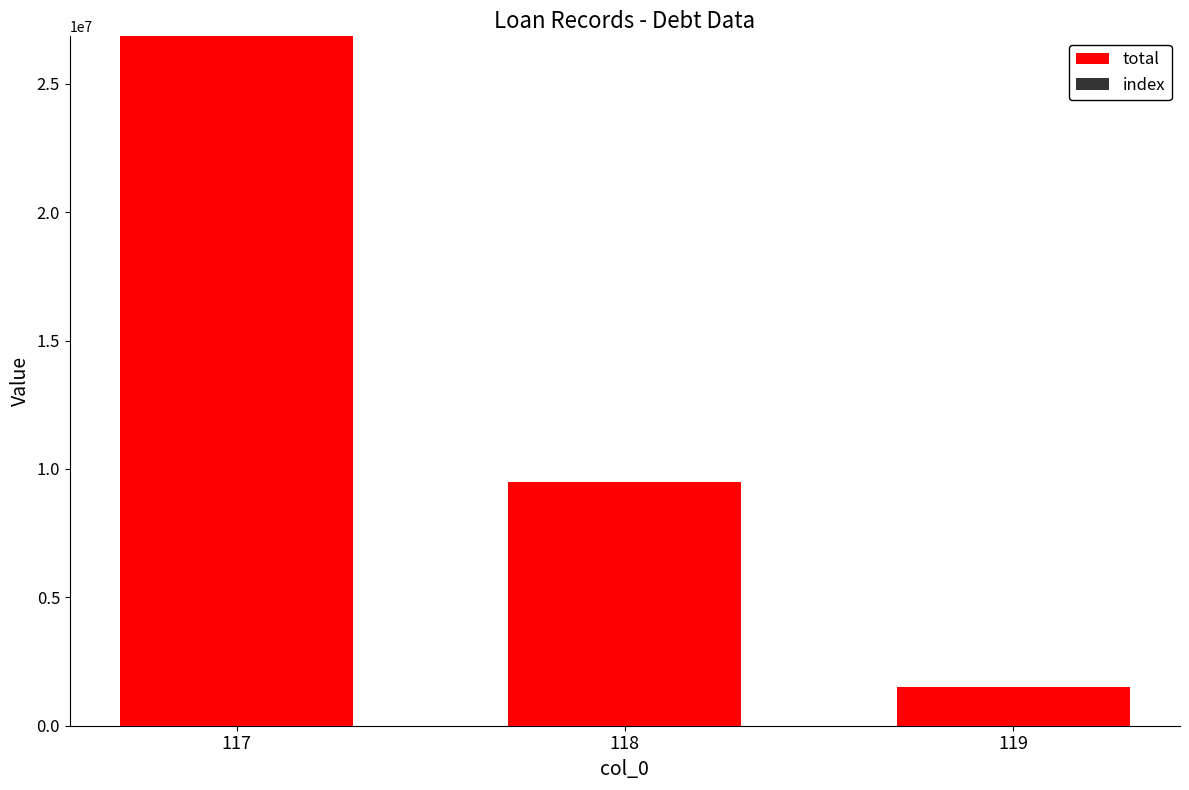

What is the highest value of the total series?

26850685